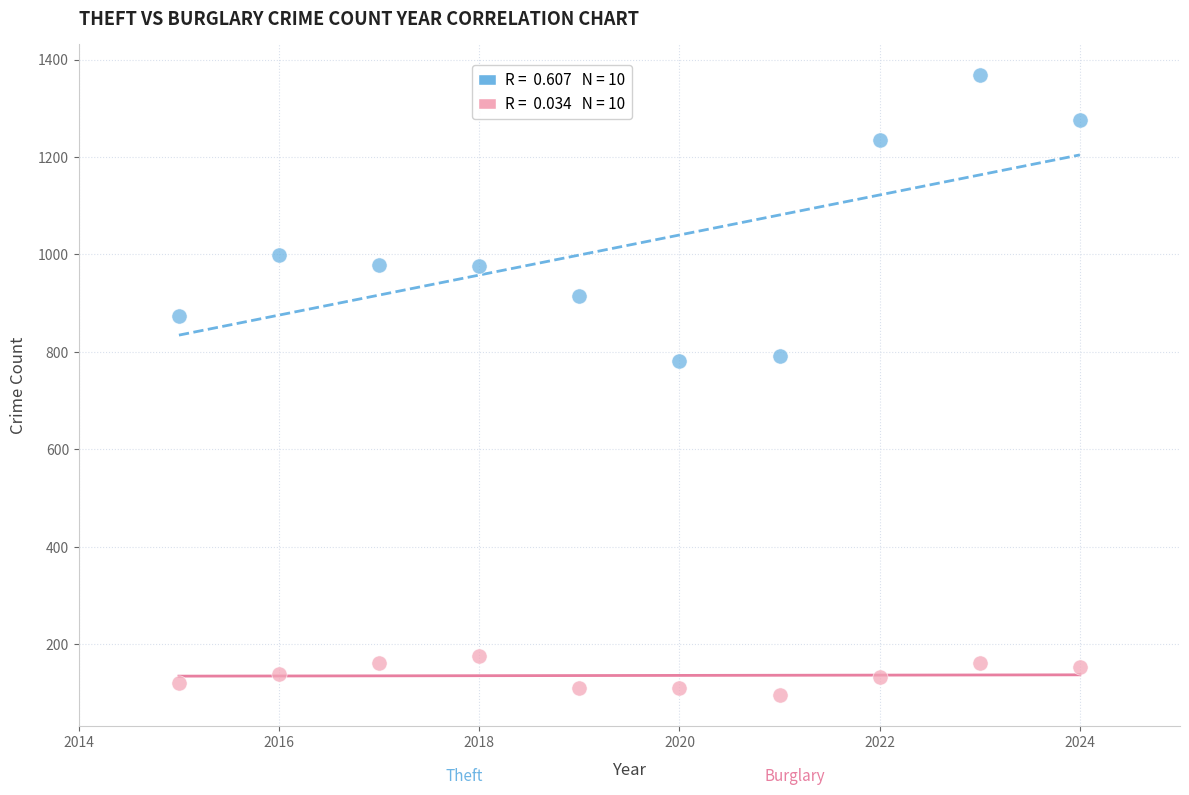

Across all data points, what is the range of Y values (max minus min)?

1273